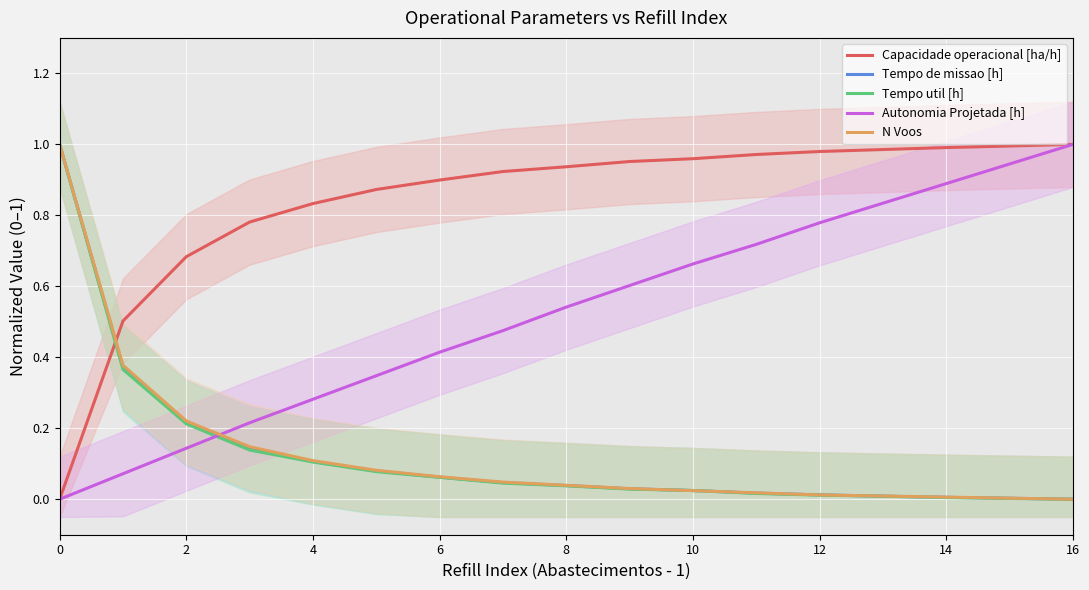

Which series ends up on top after the final intersection of Tempo util [h] and Autonomia Projetada [h]?

Autonomia Projetada [h]